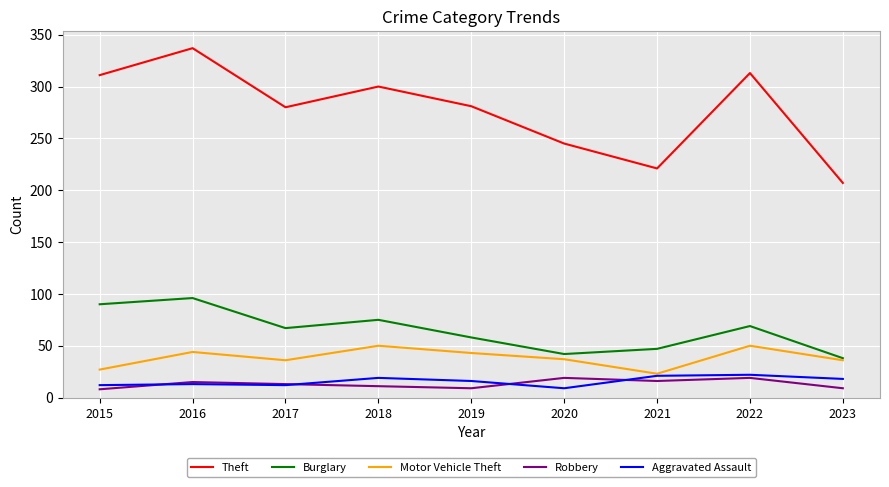

What is the lowest value of the Robbery series?

8